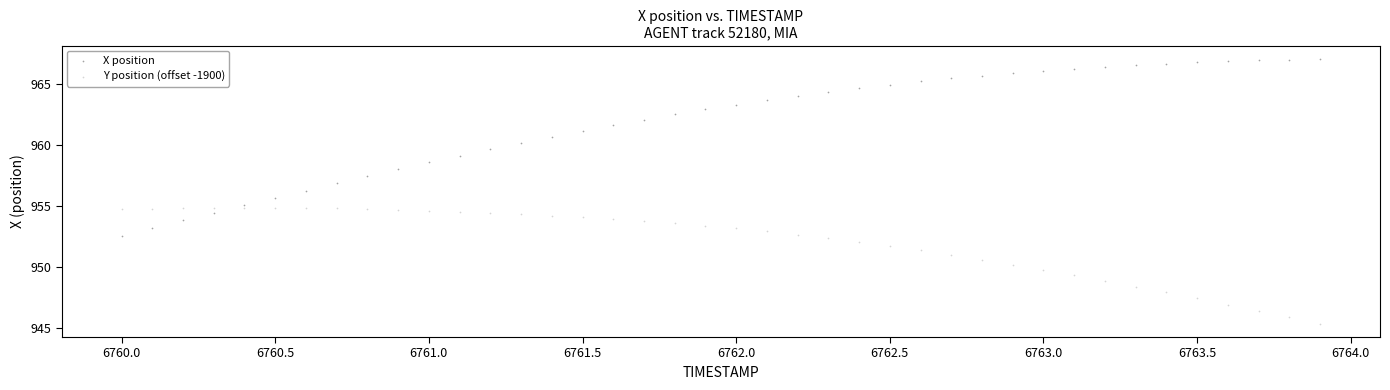

Across all data points, what is the range of X values (max minus min)?

3.9